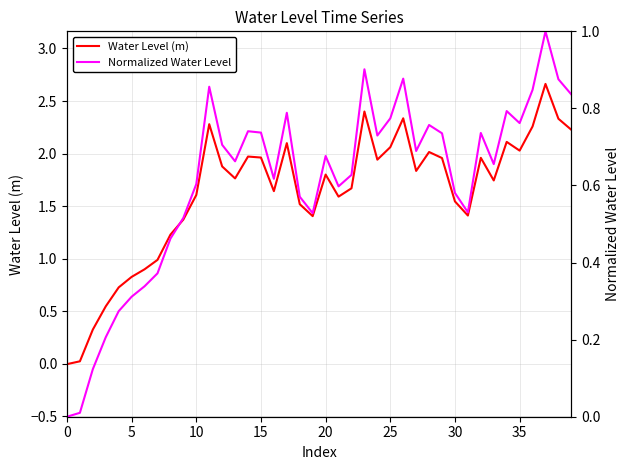

List the series in order of their peak value, lowest first.

Normalized Water Level, Water Level (m)